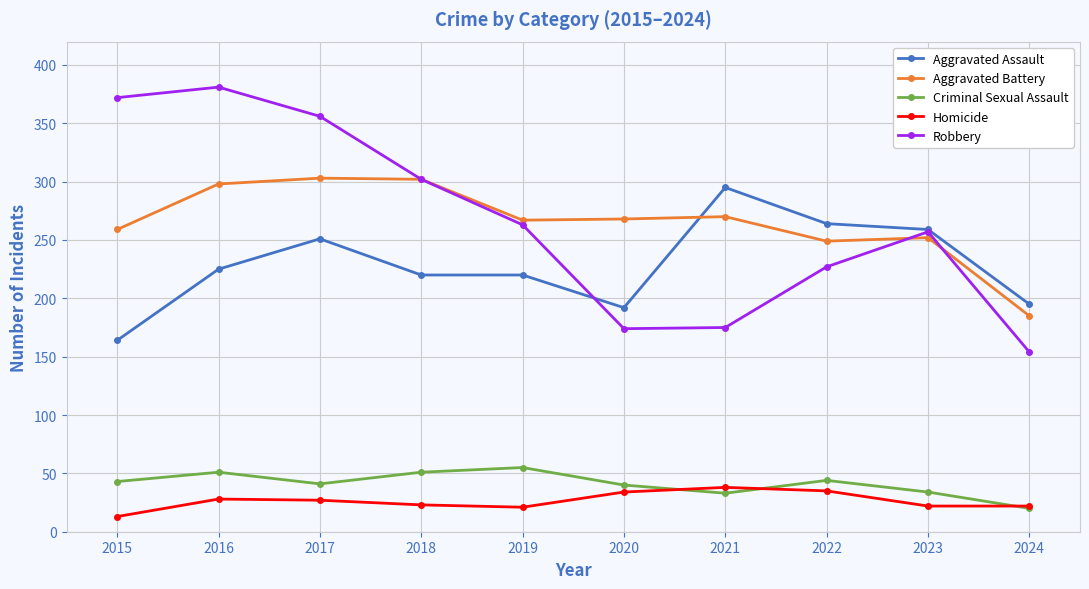

List the series in order of their peak value, highest first.

Robbery, Aggravated Battery, Aggravated Assault, Criminal Sexual Assault, Homicide